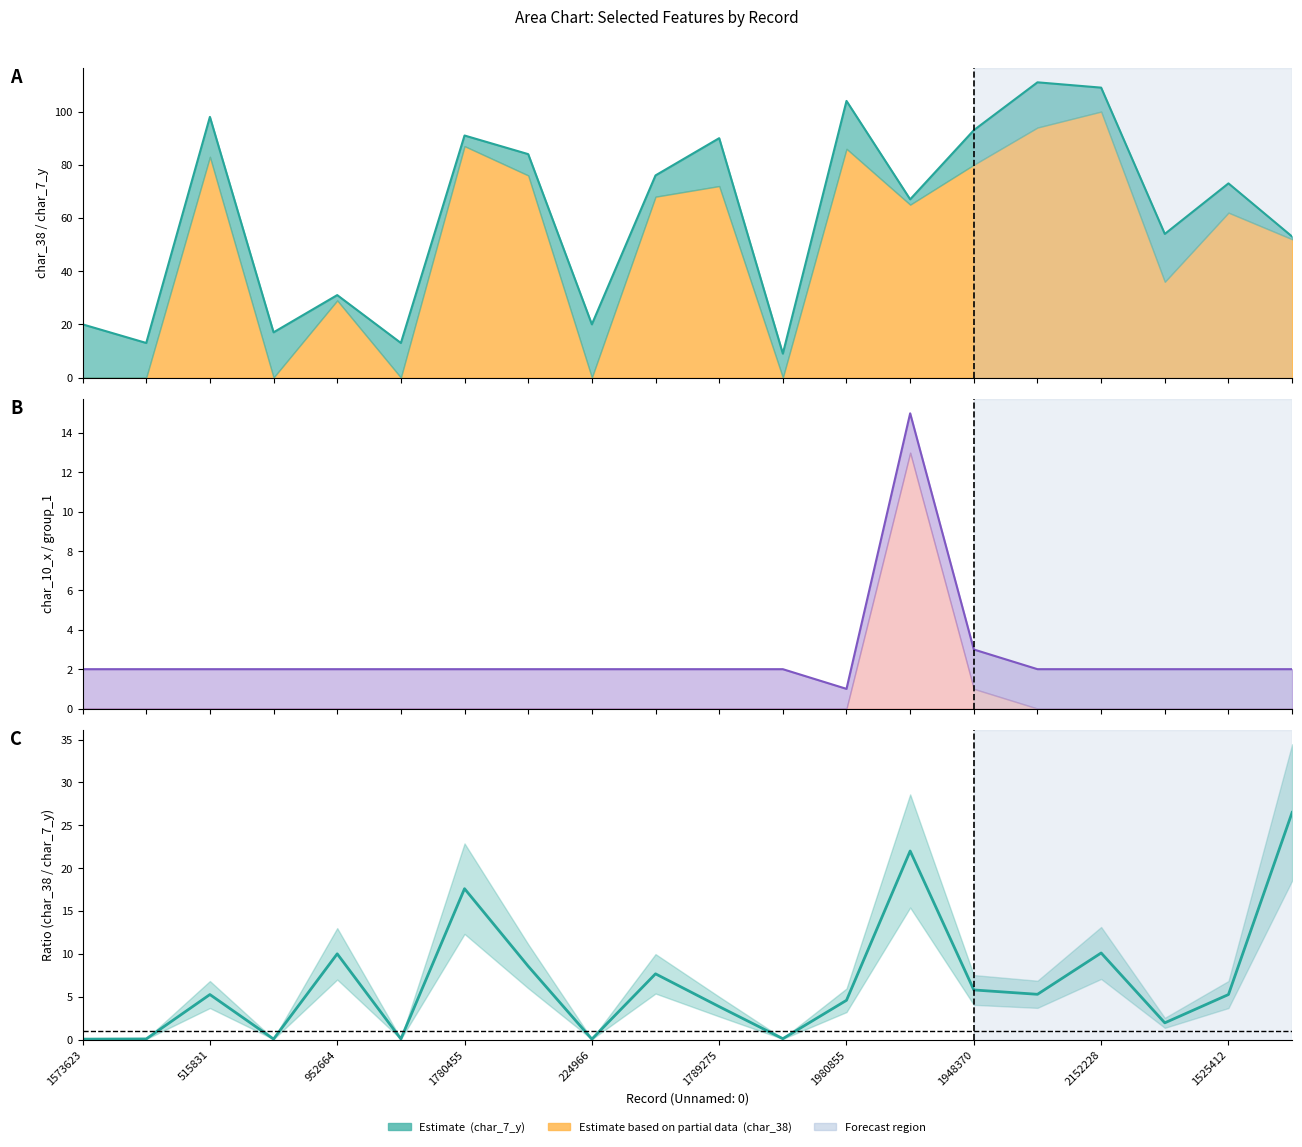

How many data points are less than 5?

9